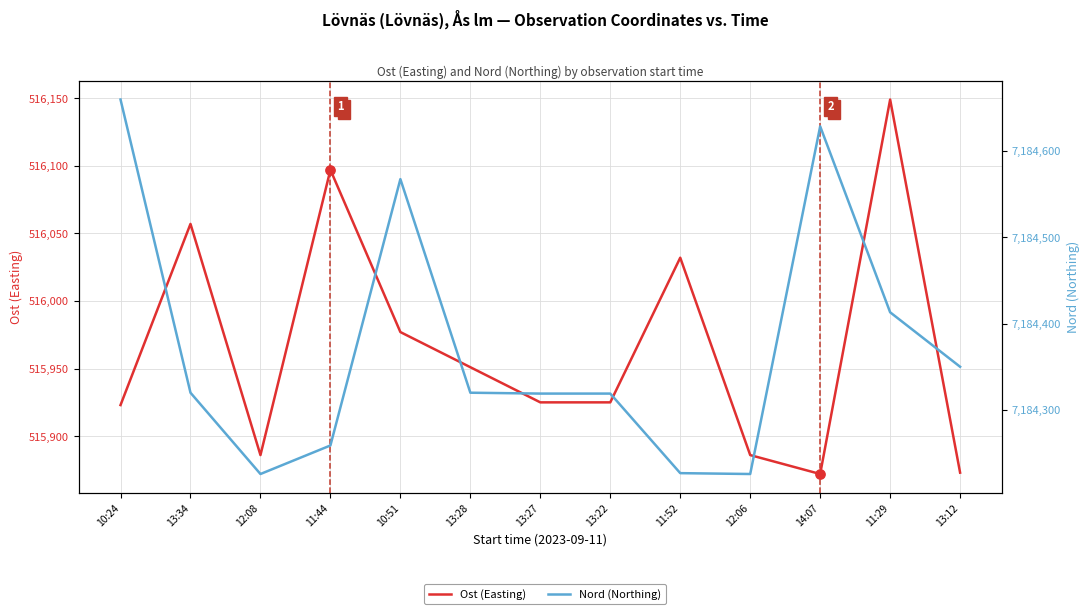

Which series reaches the maximum Y coordinate?

Nord (Northing)